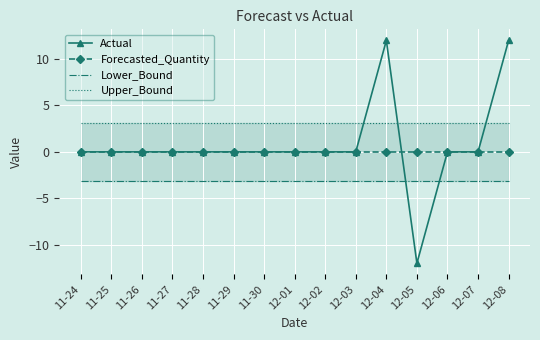

True or false: Lower_Bound has a value of -3.1 at 11-29.

True